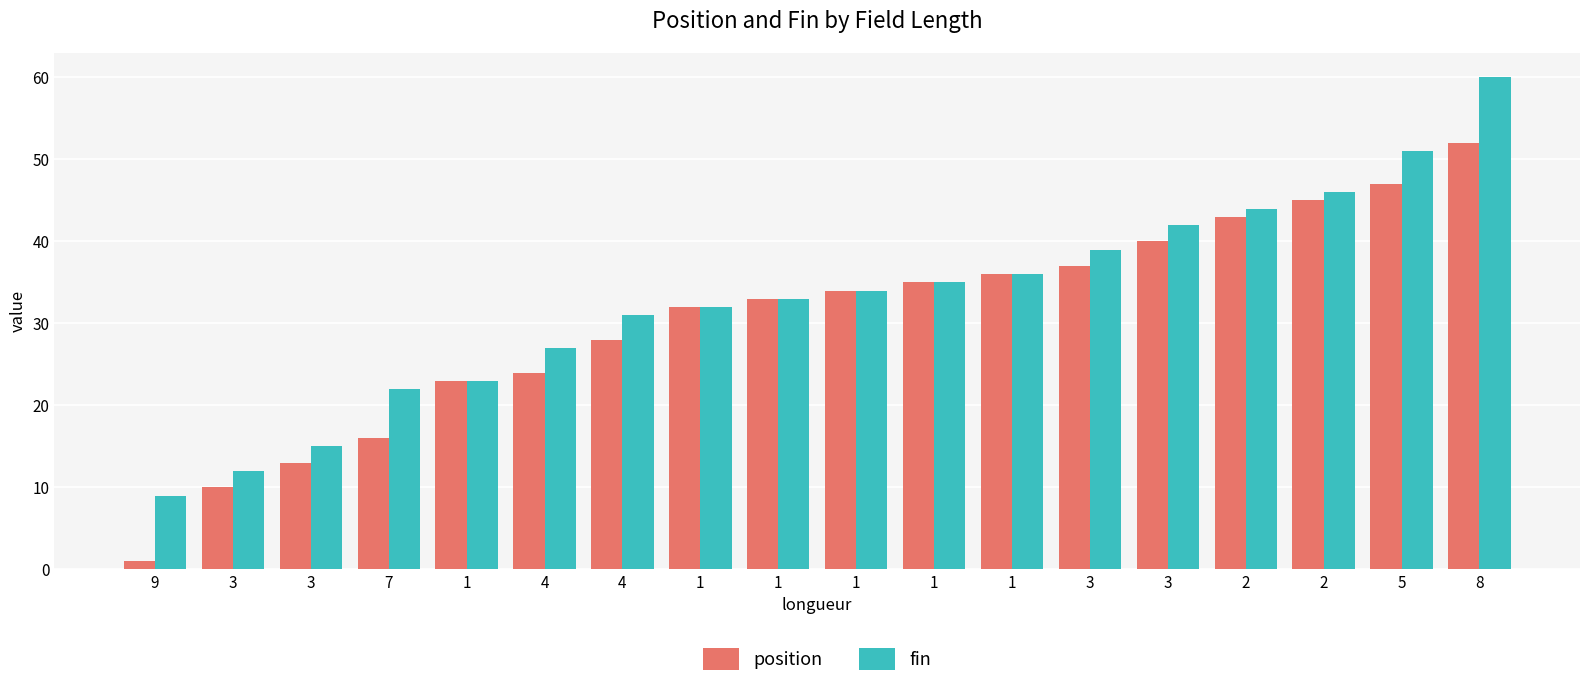

What is the maximum value for position?

52